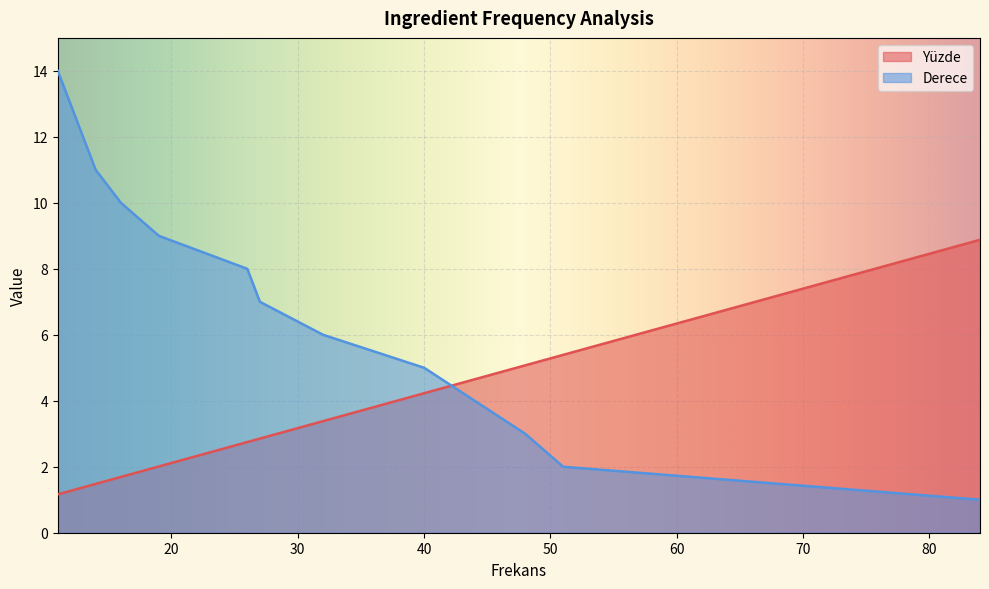

The value of Yüzde at 48 is 5.1. True or false?

True